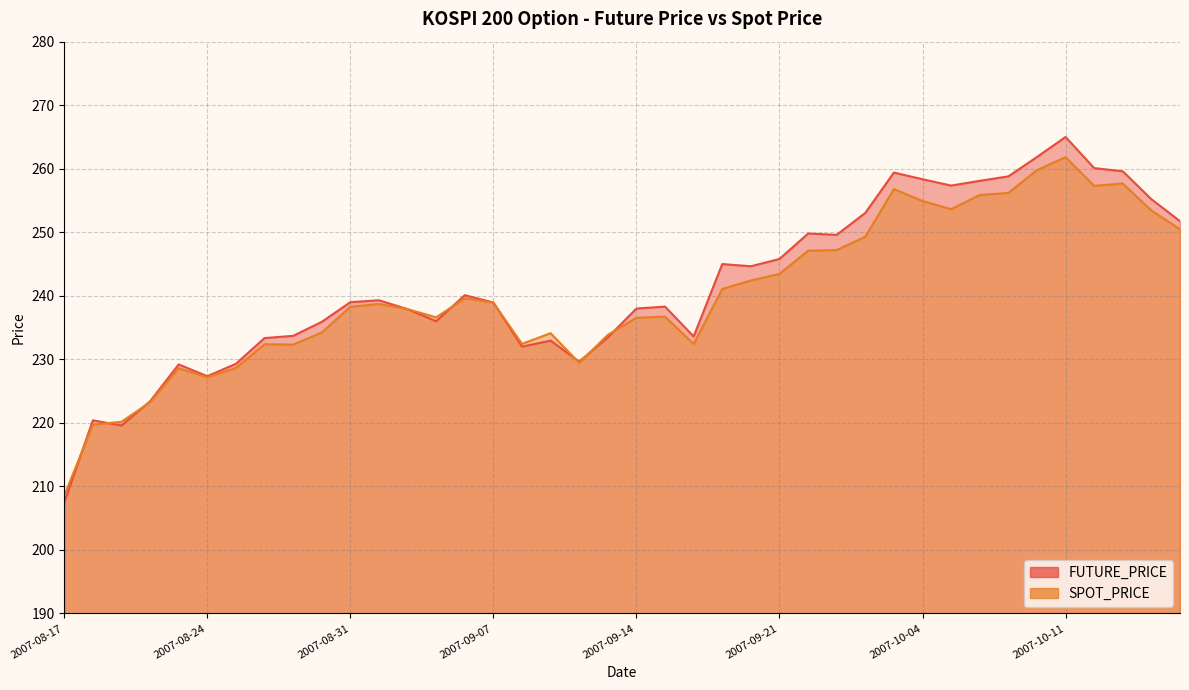

In FUTURE_PRICE, how many points are higher than both neighbors (excluding endpoints)?

10